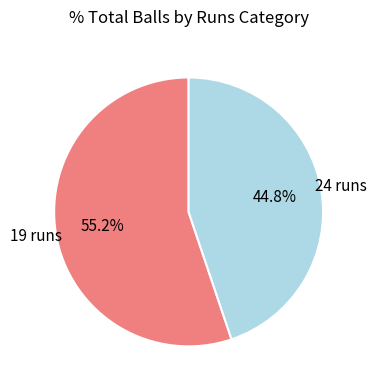

Which slice is the smallest?

24 runs